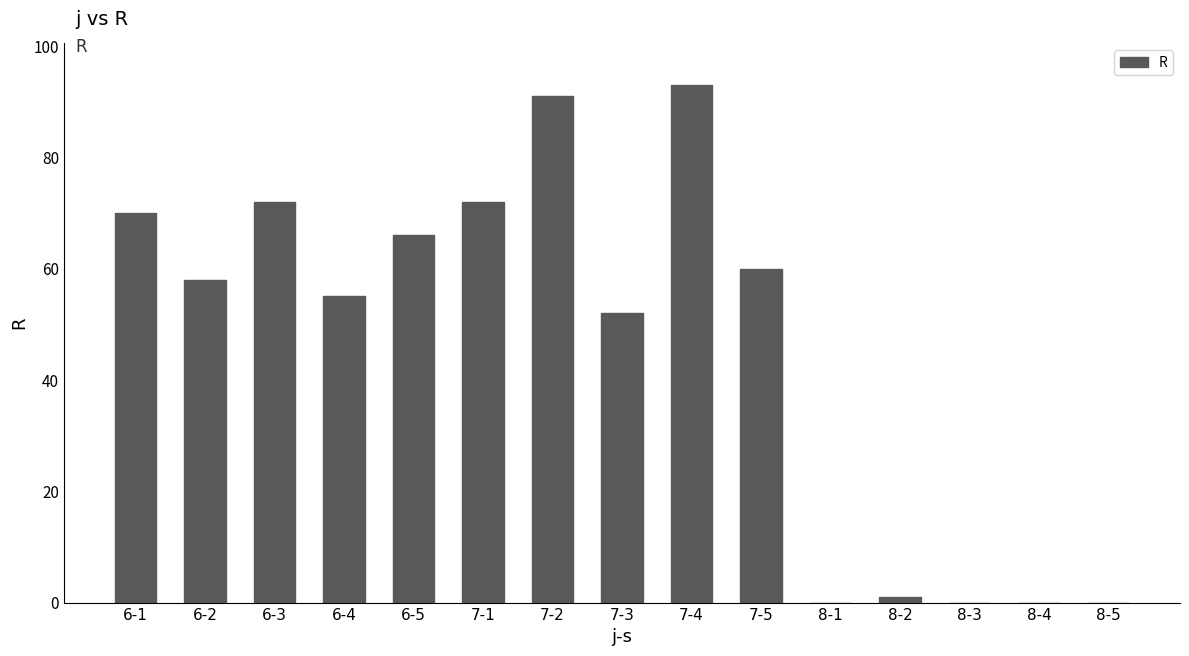

True or false: the data shows 70 at 6-1.

True